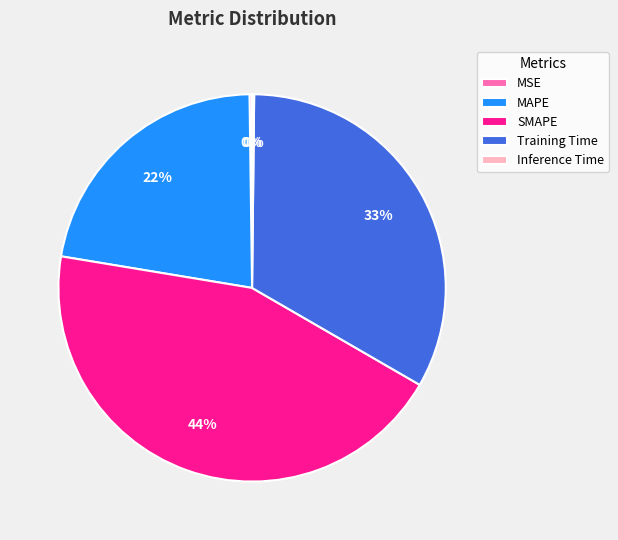

To the nearest percent, what percentage of the pie is SMAPE?

44%